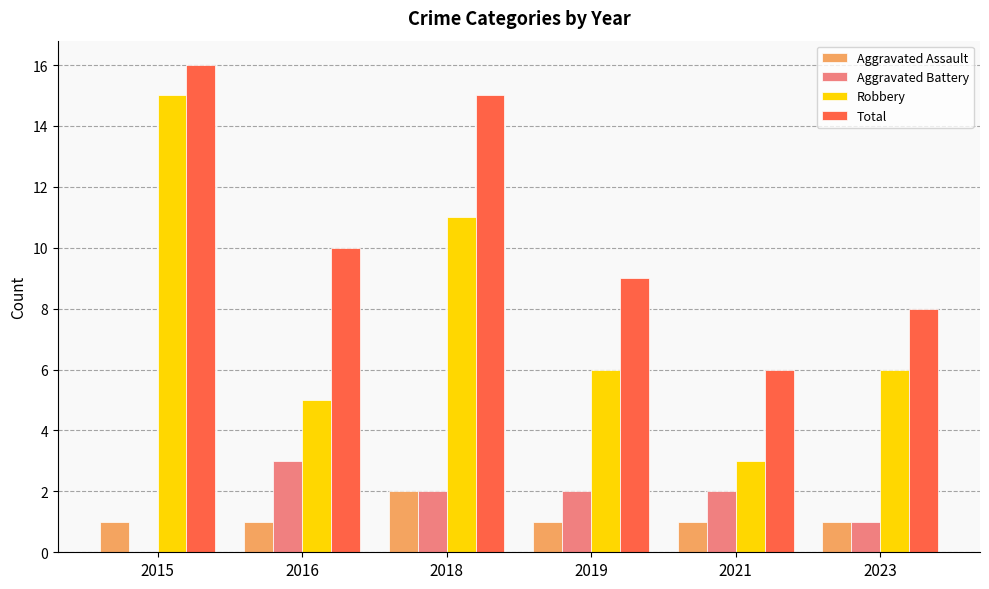

Which series changed the most between 2018 and 2019?

Total